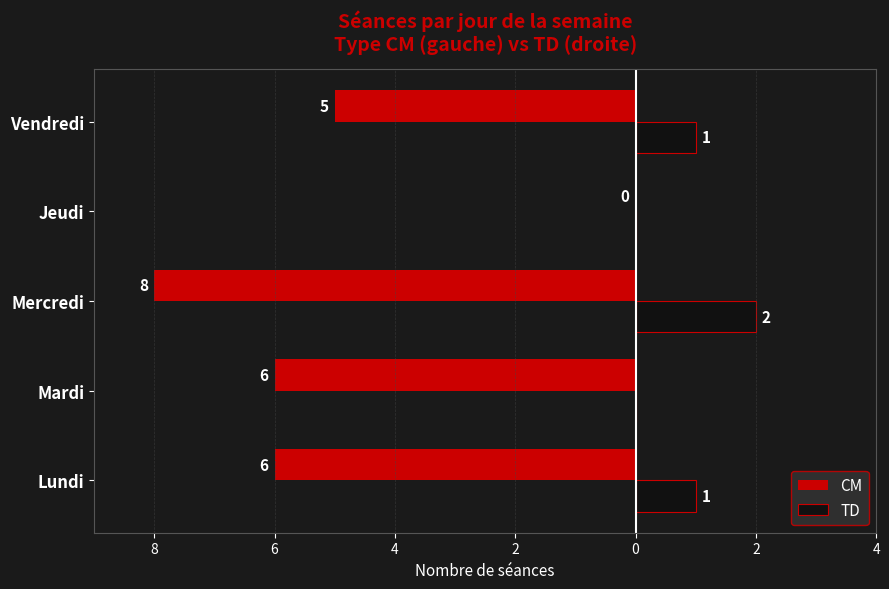

What are all the series names shown in the legend?

CM, TD